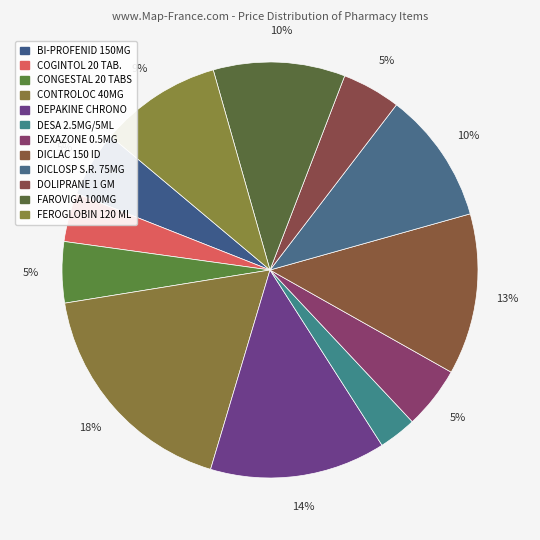

Is DOLIPRANE 1 GM the majority of the pie?

No